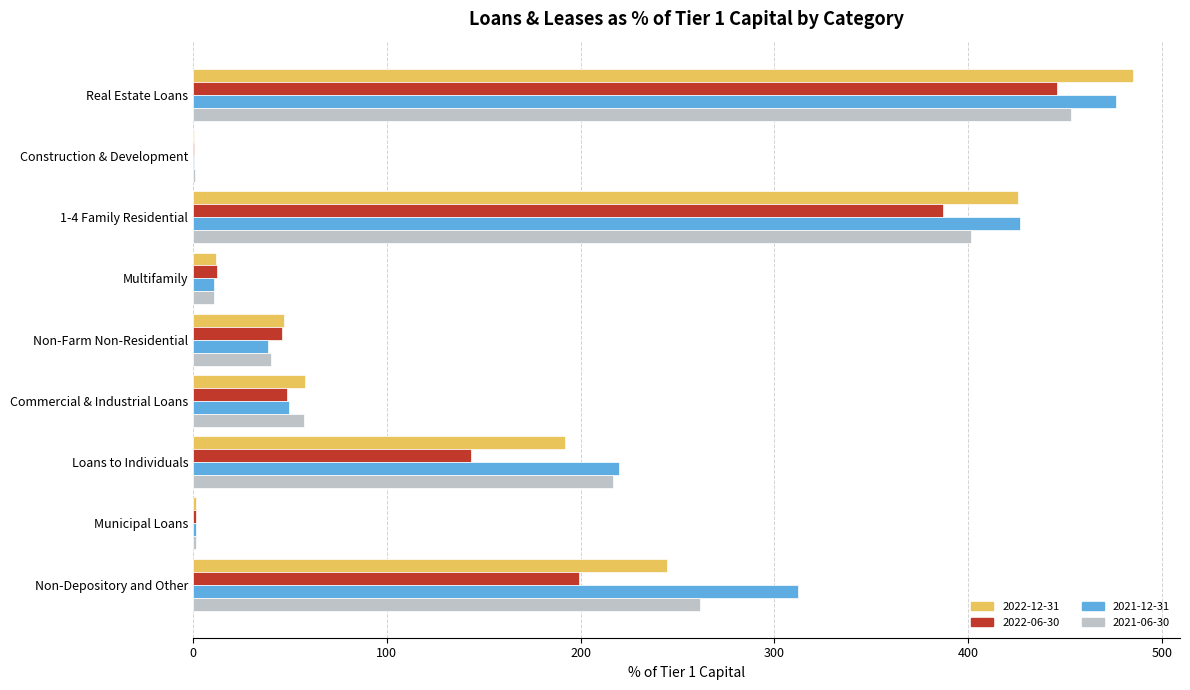

What is the sum of all 2022-06-30 values?

1284.0